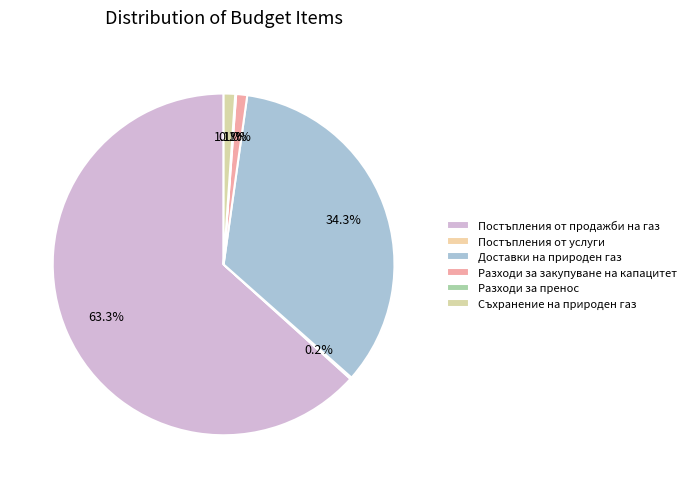

To the nearest percent, what portion does Разходи за закупуване на капацитет represent?

1%